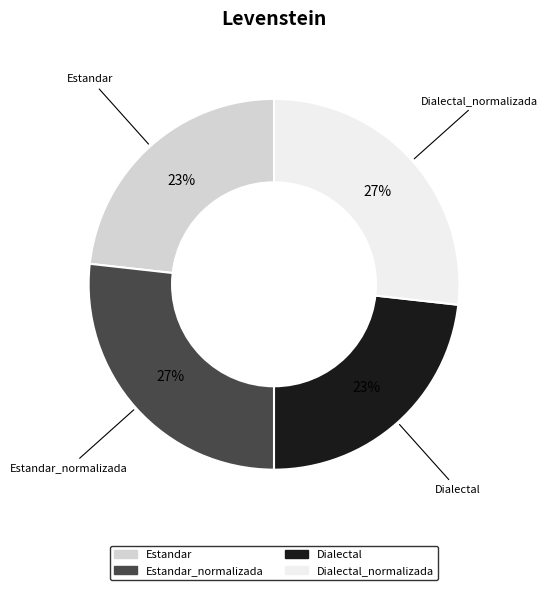

Does any single category account for the majority?

No